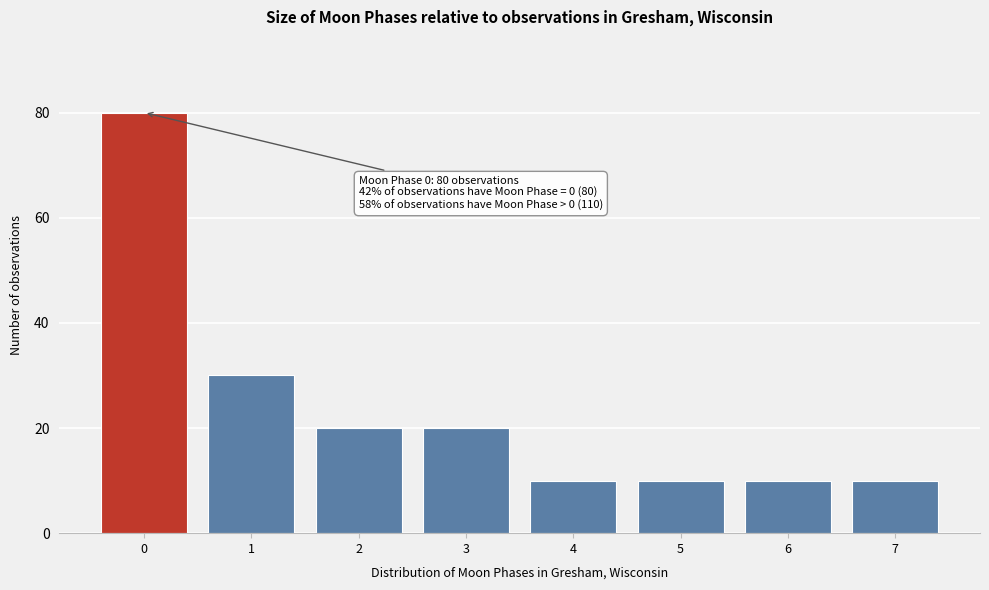

Reading left to right, what are all the values shown in this chart?

80	30	20	20	10	10	10	10